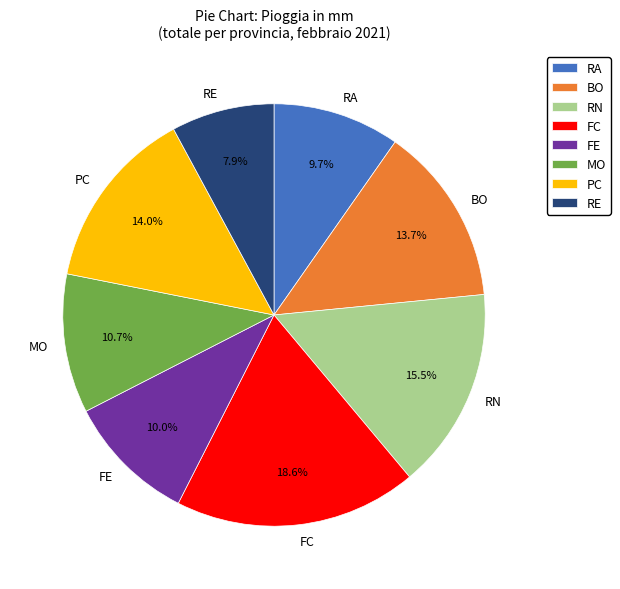

Is the sum of RN and BO greater than half?

No